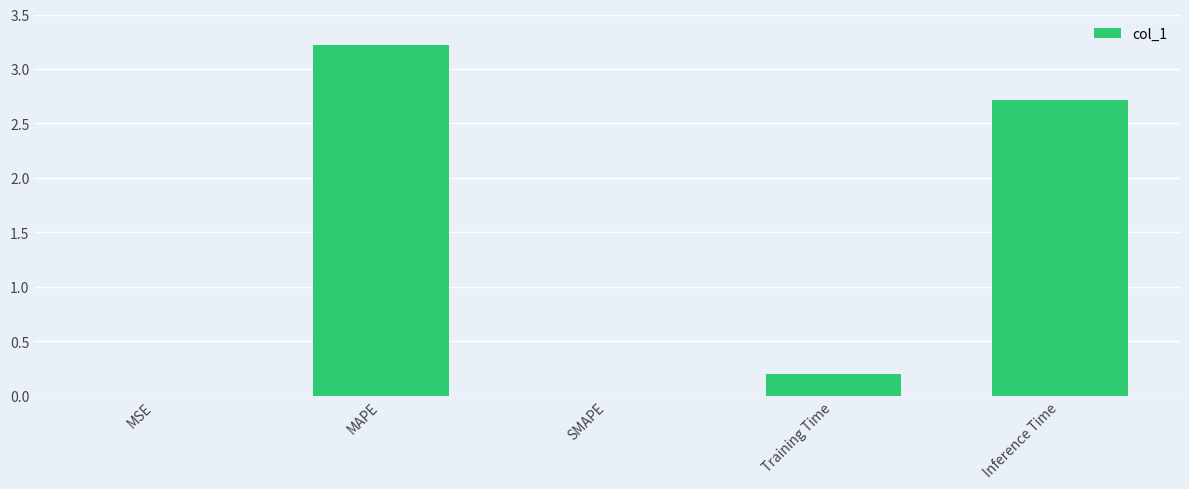

What is the sum of the values at Inference Time and SMAPE?

2.7